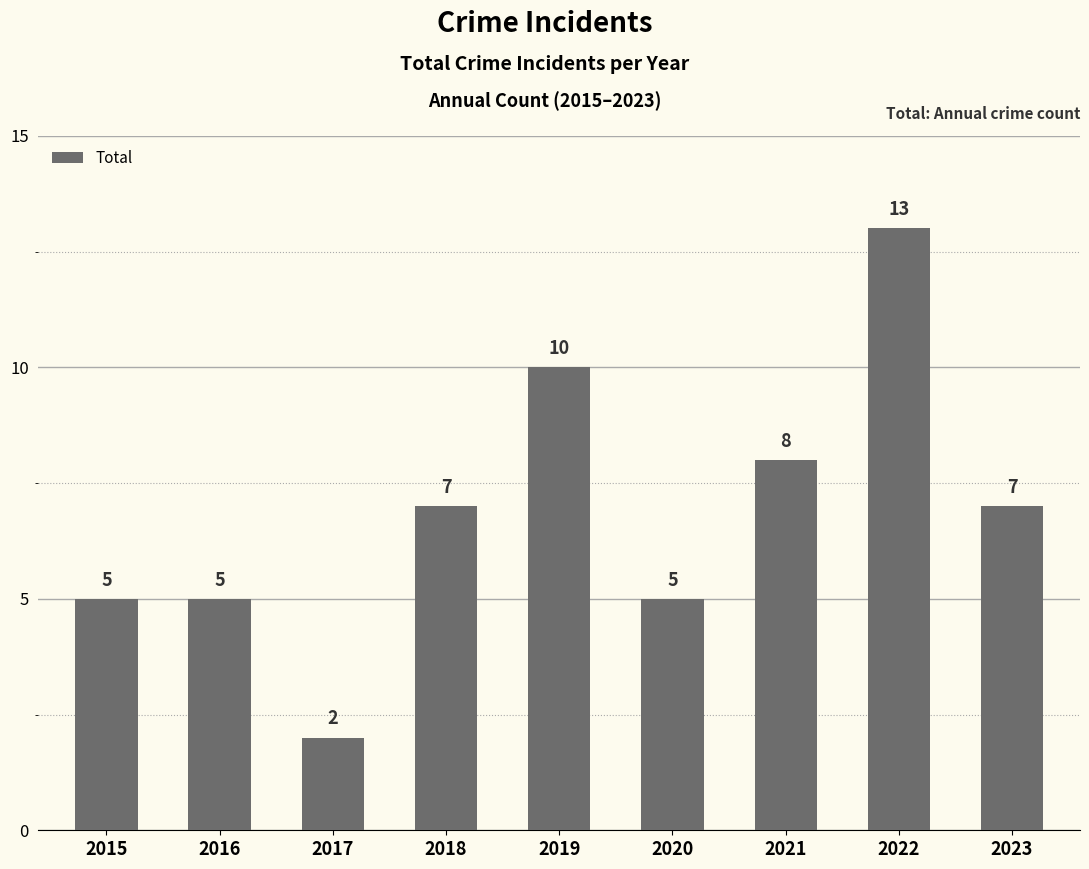

Which has a higher value, 2023 or 2022?

2022